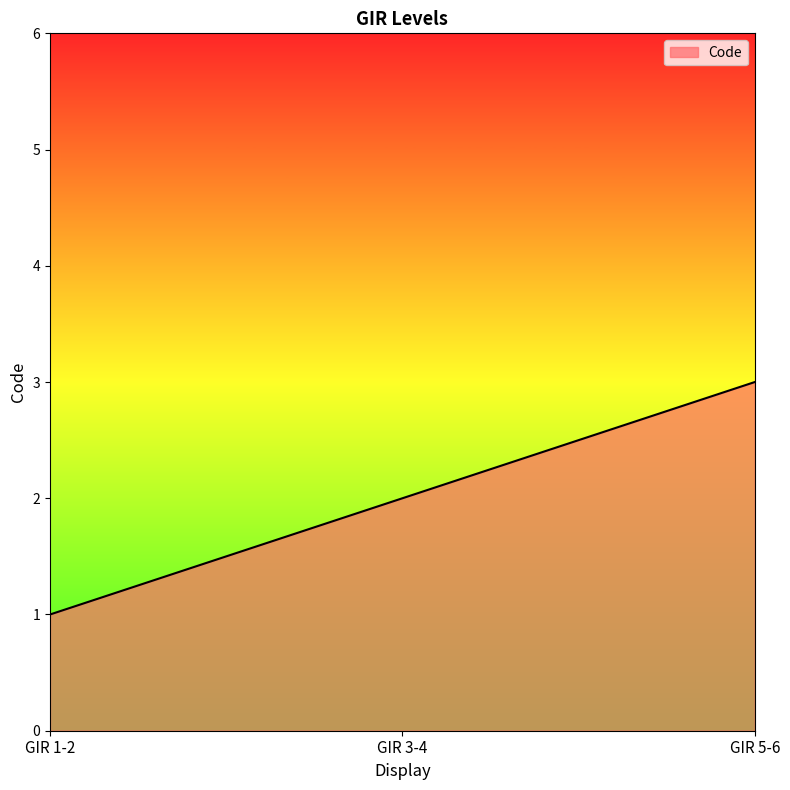

The chart shows a value of 0 at GIR 1-2. True or false?

False